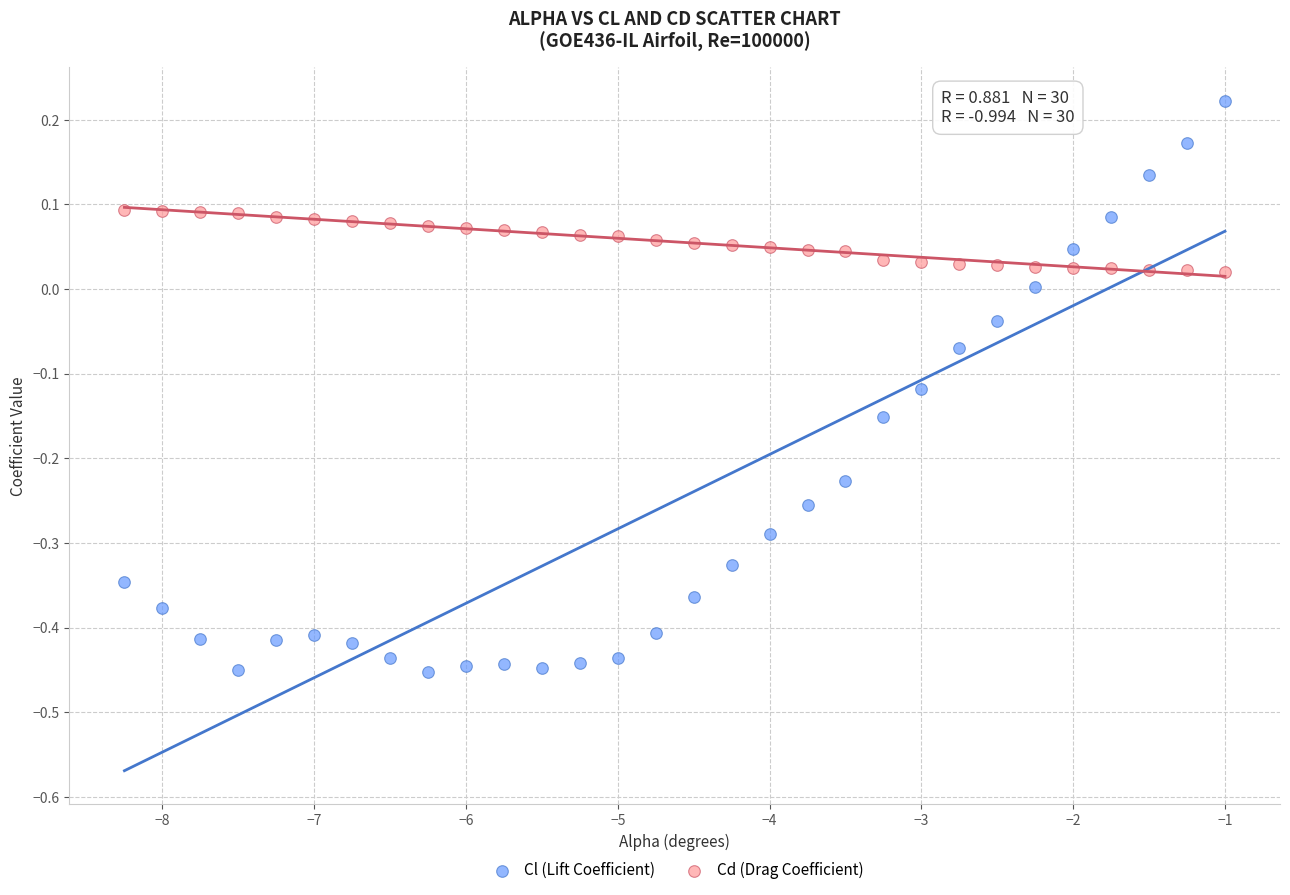

Which series has the widest spread of Y values?

Cl (Lift Coefficient)